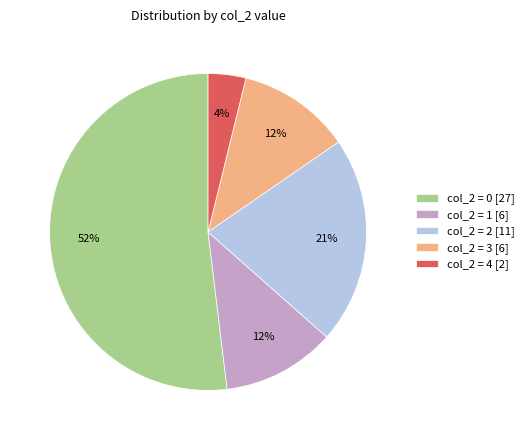

Combined, do col_2 = 2 [11] and col_2 = 3 [6] account for over 50%?

No